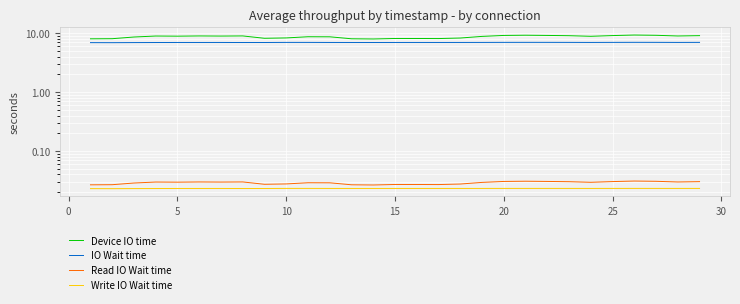

True or false: Write IO Wait time and Read IO Wait time intersect in this chart.

False